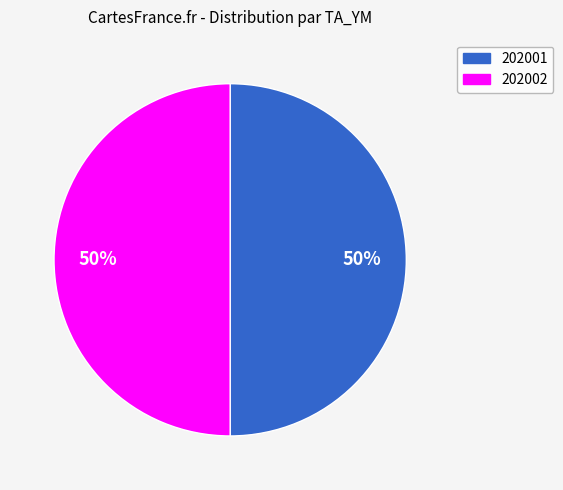

What is the ratio of the value at 202002 to the value at 202001?

1.0